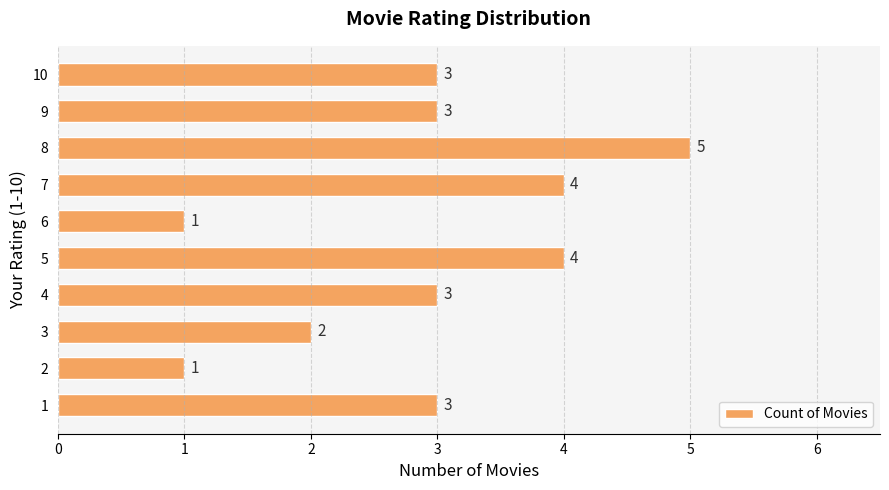

What is the sum of the values at 2 and 5?

5